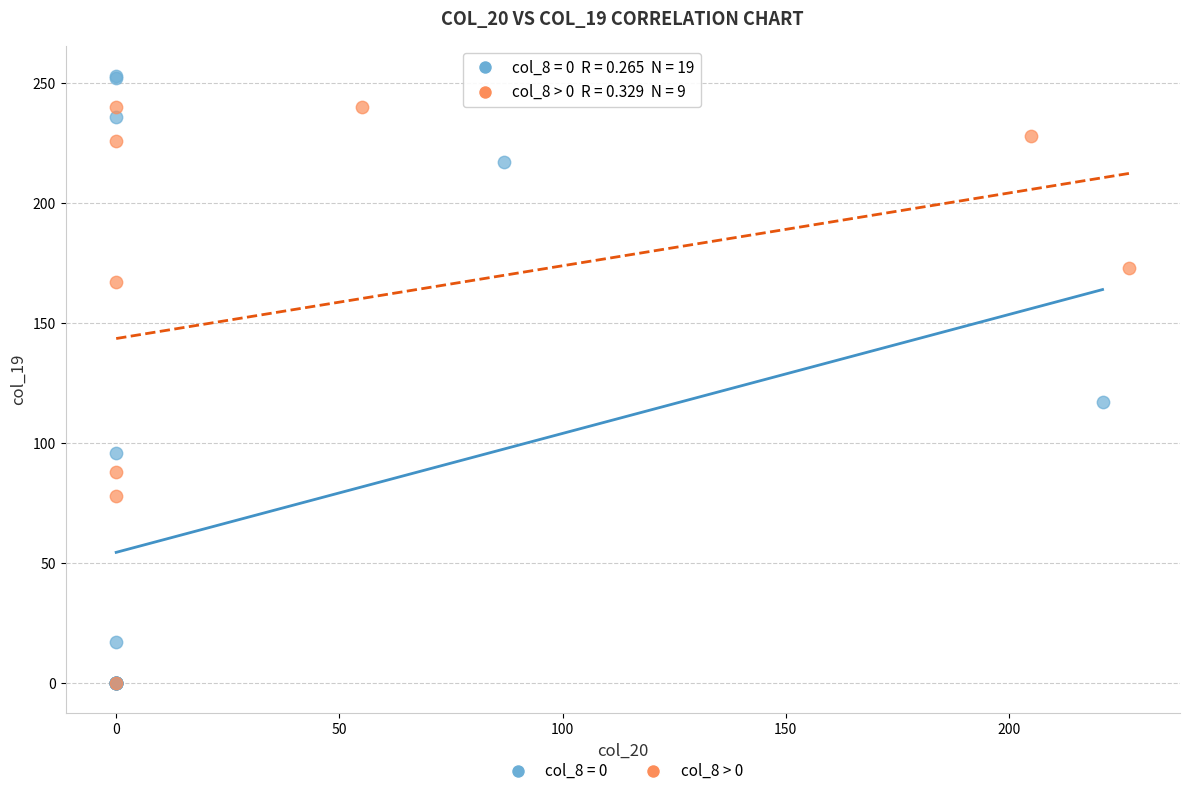

Which series has the widest spread of Y values?

col_8 = 0